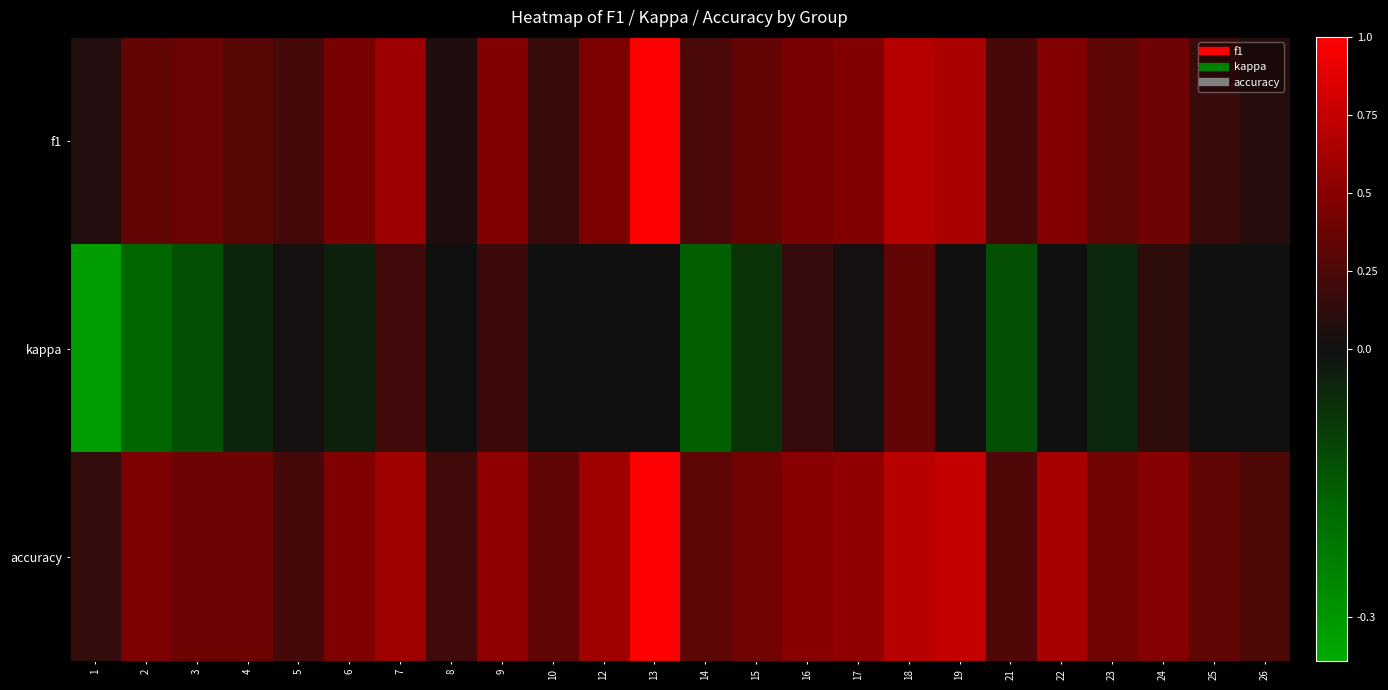

Between 15 and 17, which is larger?

17